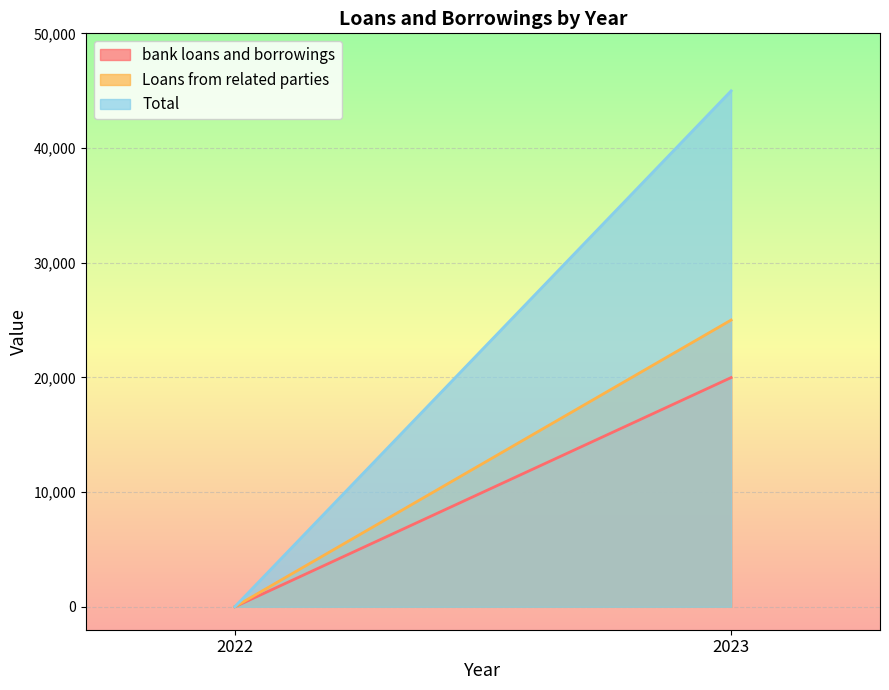

How many lines are shown in the chart?

3